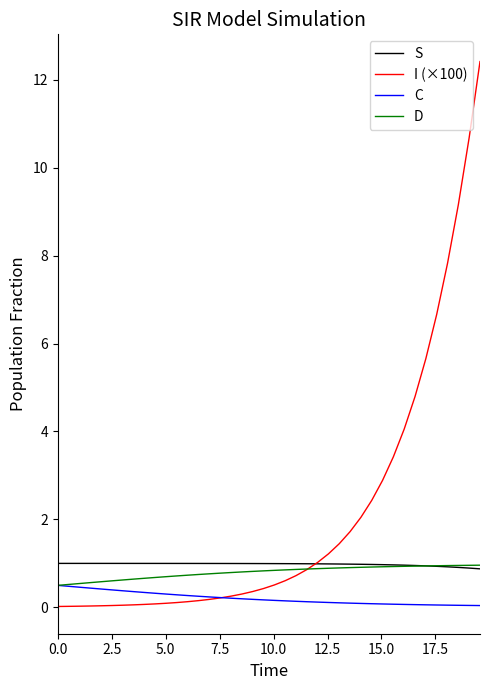

Which series has the widest spread of values?

I (×100)